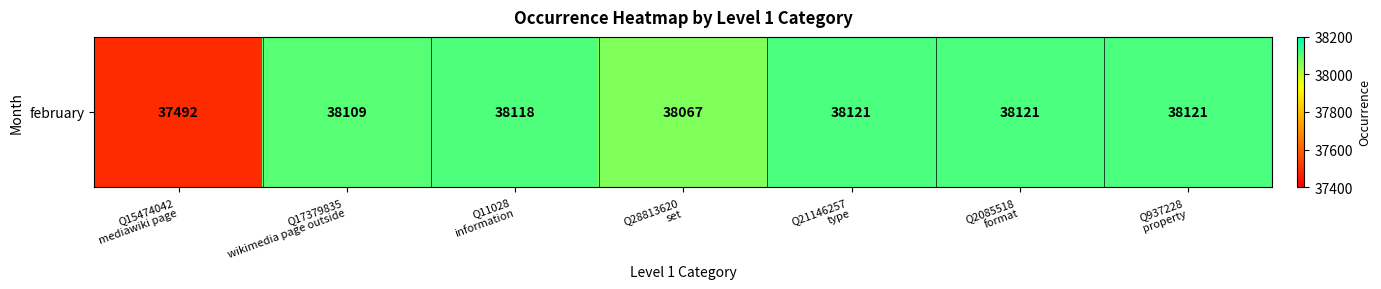

How many categories are shown in the chart?

7